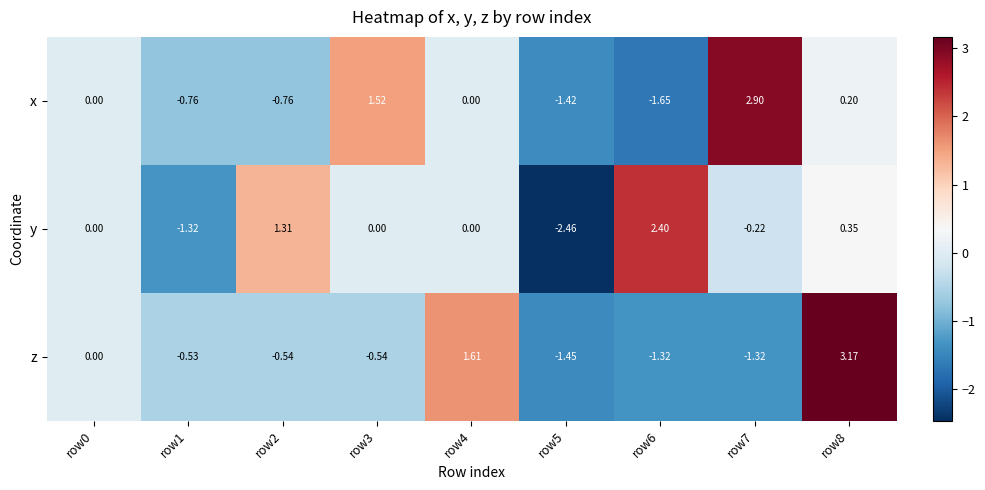

Which series has the largest total across all categories?

y